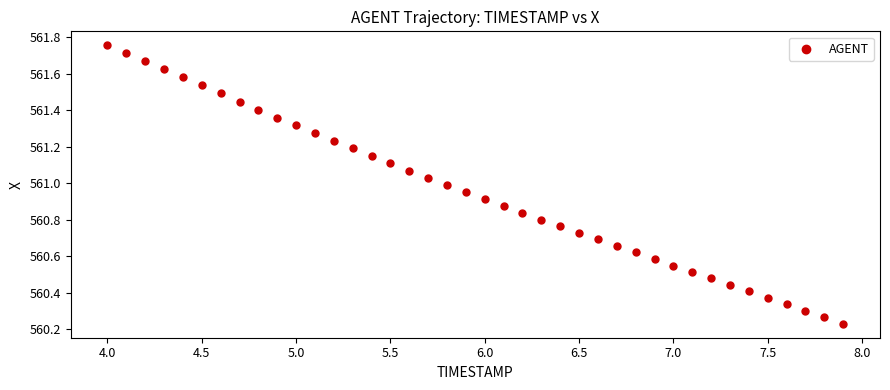

What is the range of Y values (max minus min)?

1.5